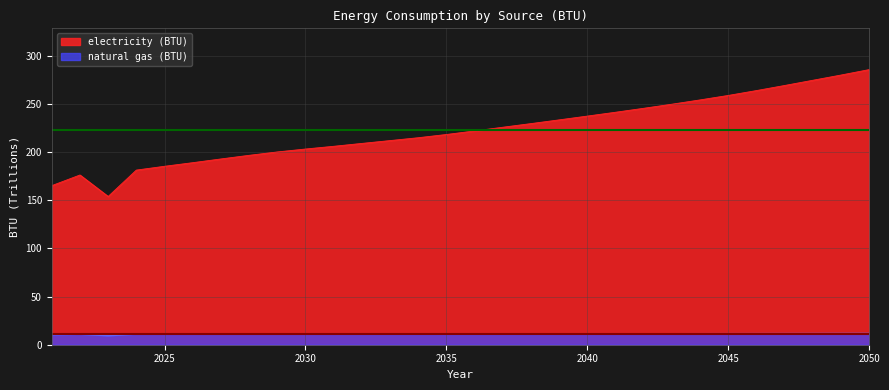

What is the spread (max minus min) of values at 2028?

185.4